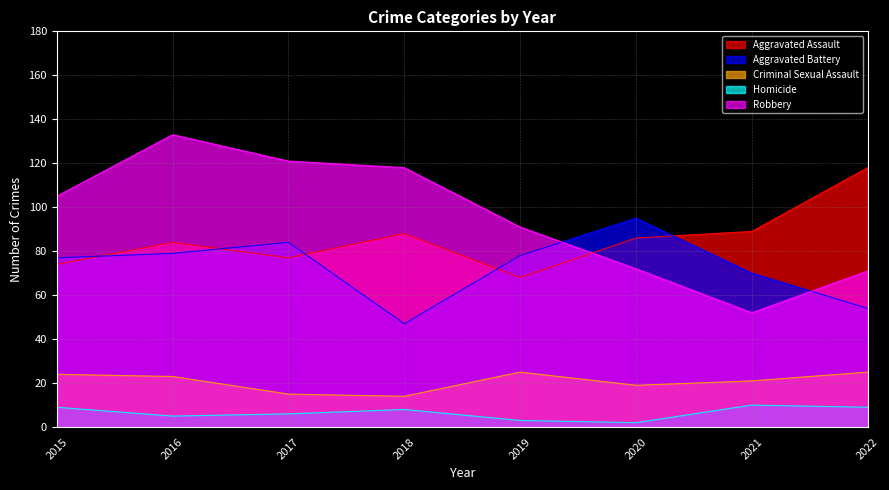

Which series ends up on top after the final intersection of Aggravated Assault and Aggravated Battery?

Aggravated Assault